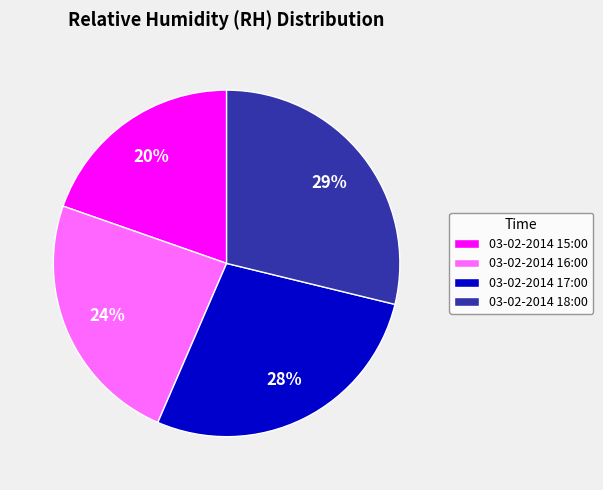

Does 03-02-2014 17:00 account for over 50% of the chart?

No